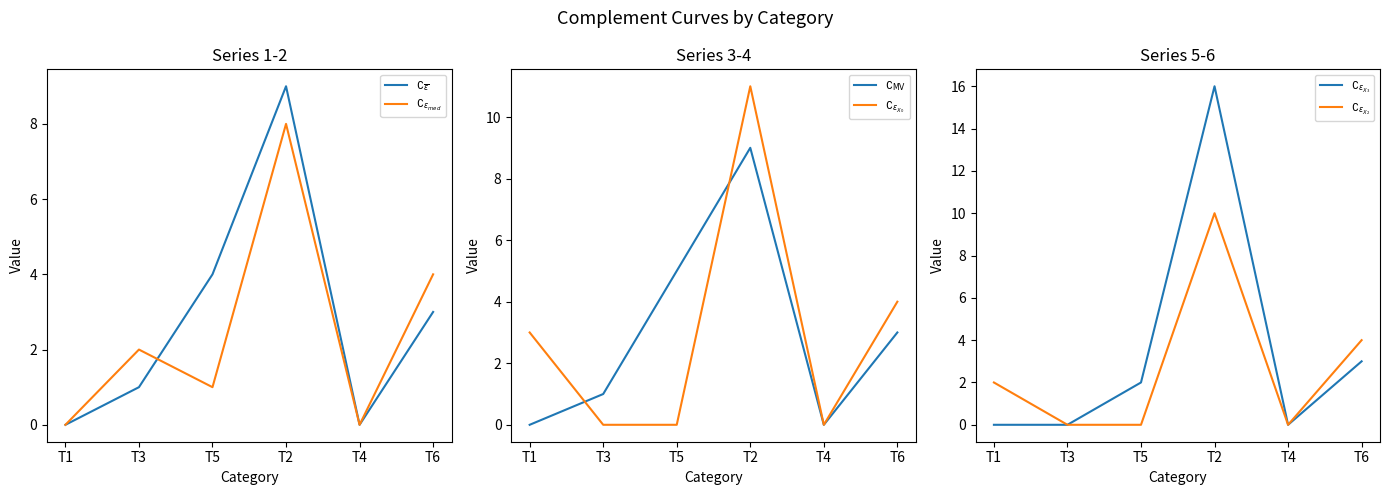

The $\complement_{\epsilon_{med}}$ series shows 2 at T3. True or false?

True